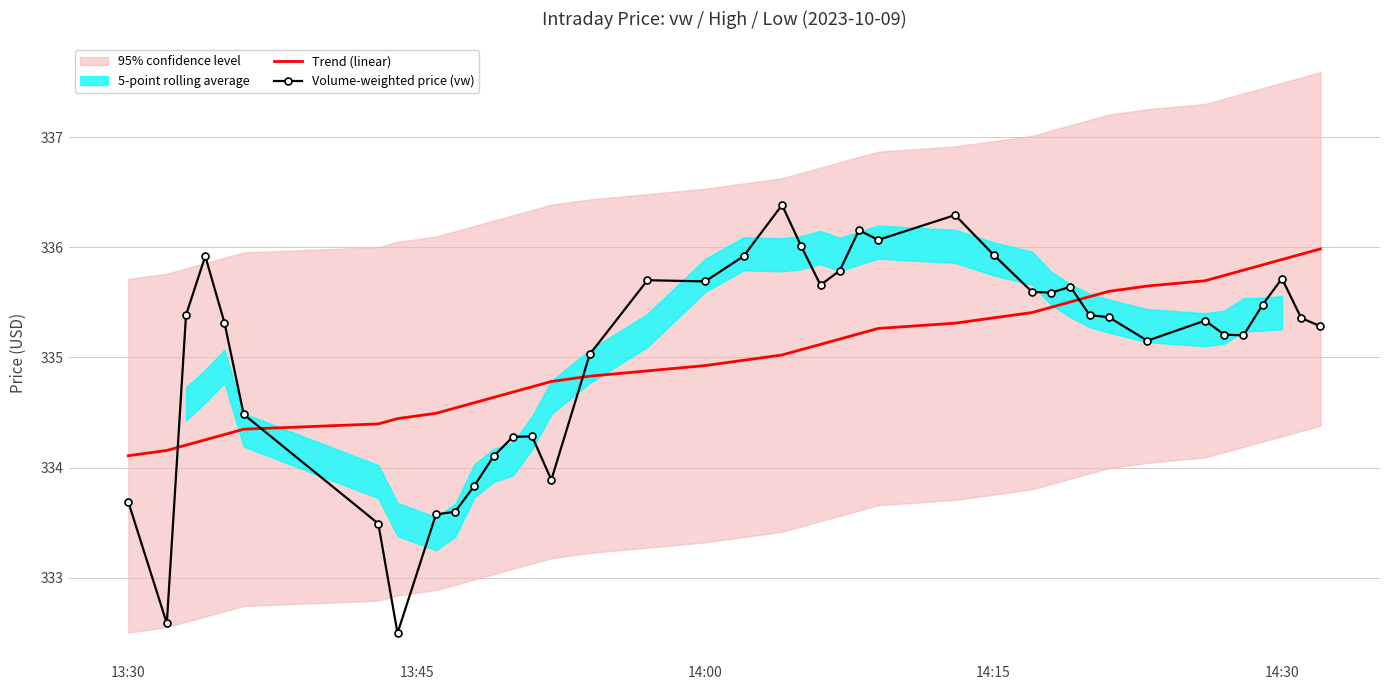

After their last crossing, which series has the higher values: Trend (linear) or Volume-weighted price (vw)?

Trend (linear)